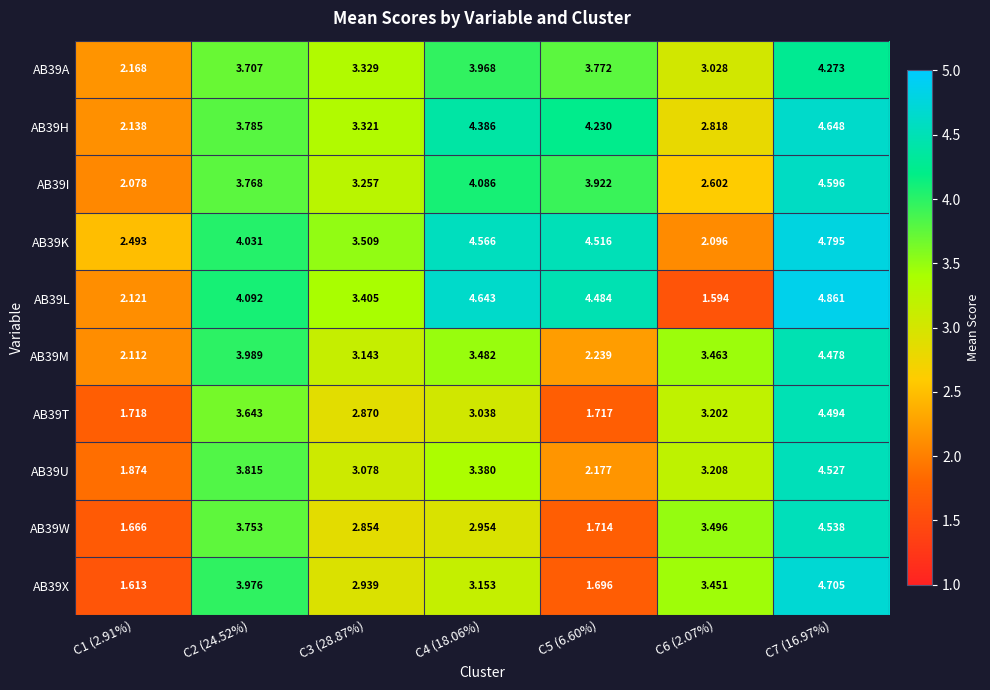

Which series changed the most between C3 (28.87%) and C5 (6.60%)?

AB39X